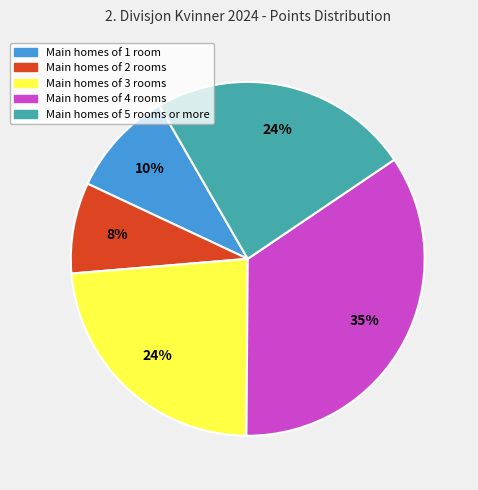

Is there a majority slice in this chart?

No